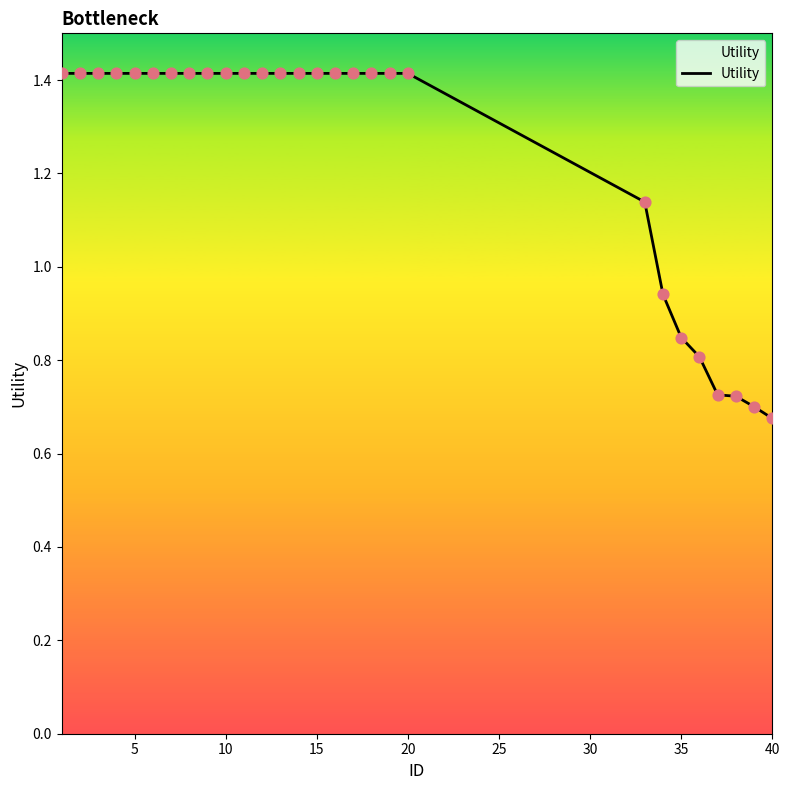

What is the maximum value shown in the chart?

1.4